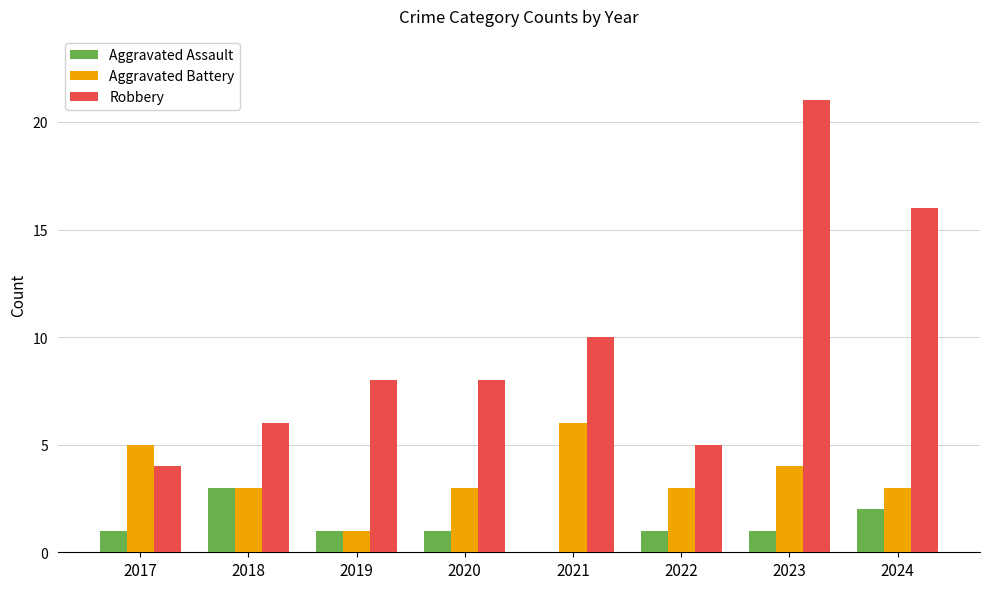

Which category has the highest value across all series?

2023